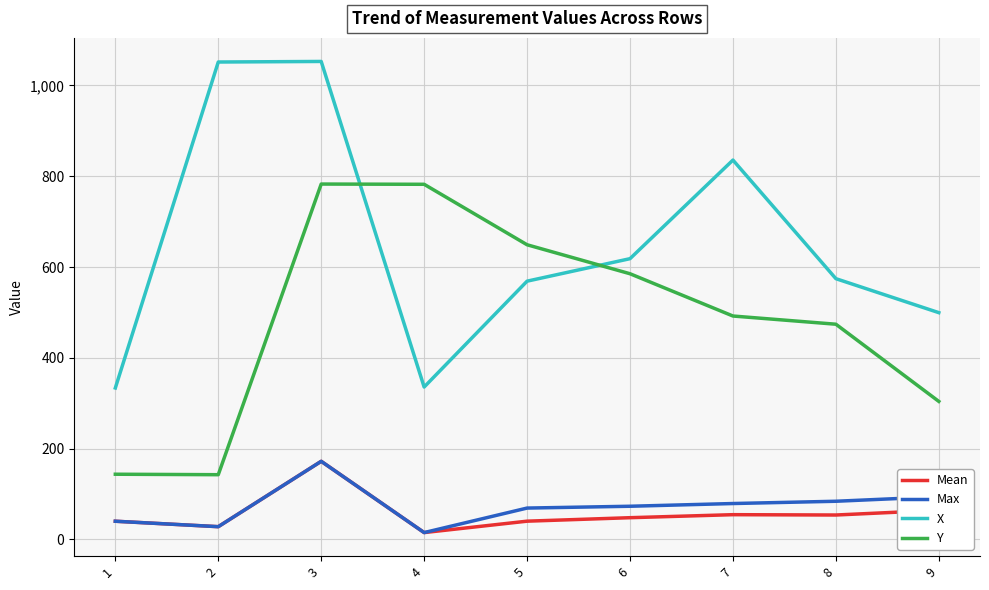

The X series shows 1215.6 at 7. True or false?

False